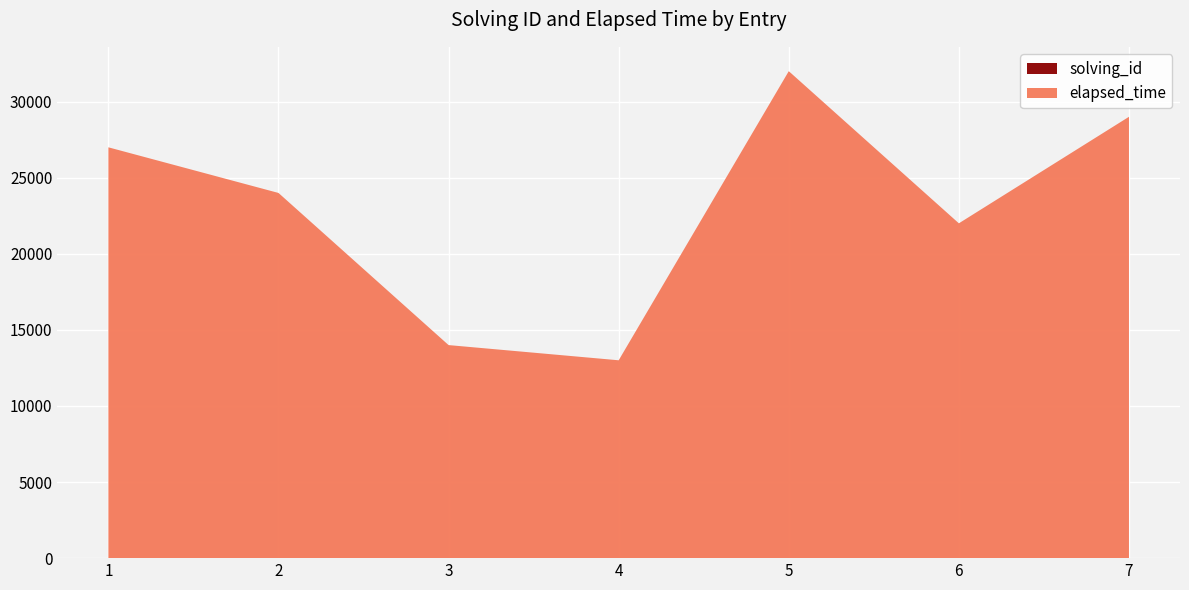

Reading right to left, transcribe all the data shown in this chart.

solving_id: 7	6	5	4	3	2	1
elapsed_time: 29000	22000	32000	13000	14000	24000	27000